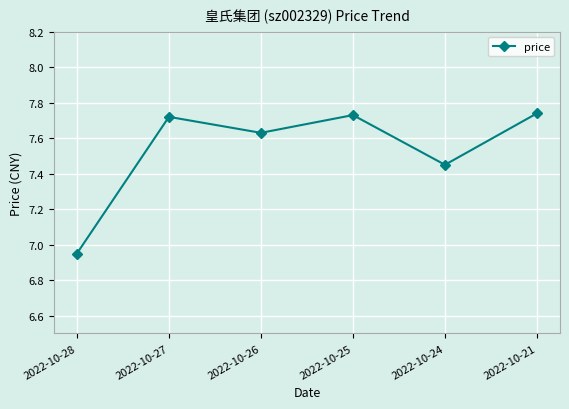

What is the sum of the values at 2022-10-24 and 2022-10-27?

15.2